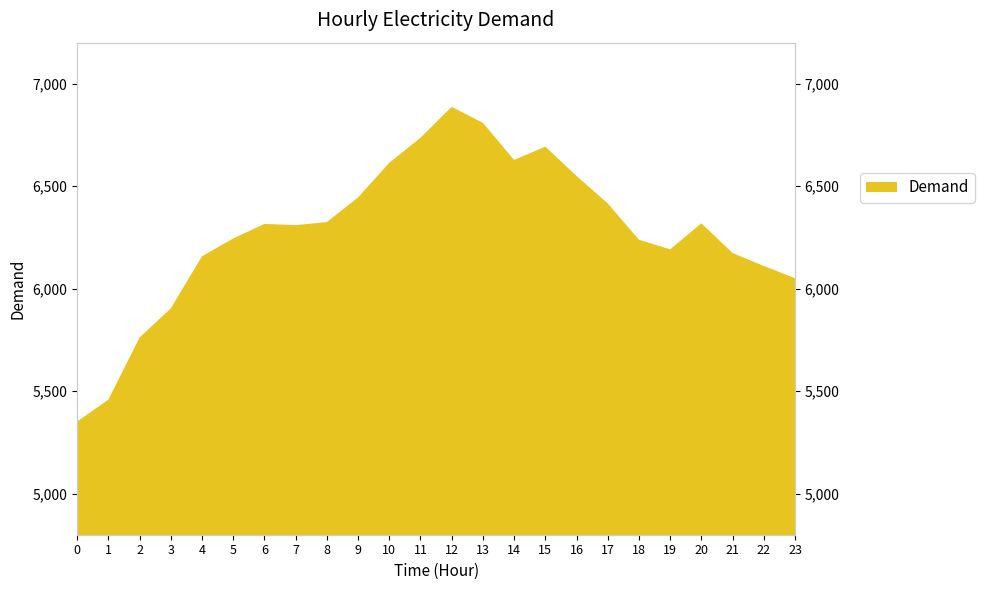

Reading left to right, what are all the values shown in this chart?

0=5352	1=5459	2=5762	3=5904	4=6158	5=6245	6=6316	7=6310	8=6325	9=6445	10=6614	11=6736	12=6887	13=6809	14=6628	15=6693	16=6550	17=6416	18=6239	19=6192	20=6319	21=6174	22=6111	23=6051